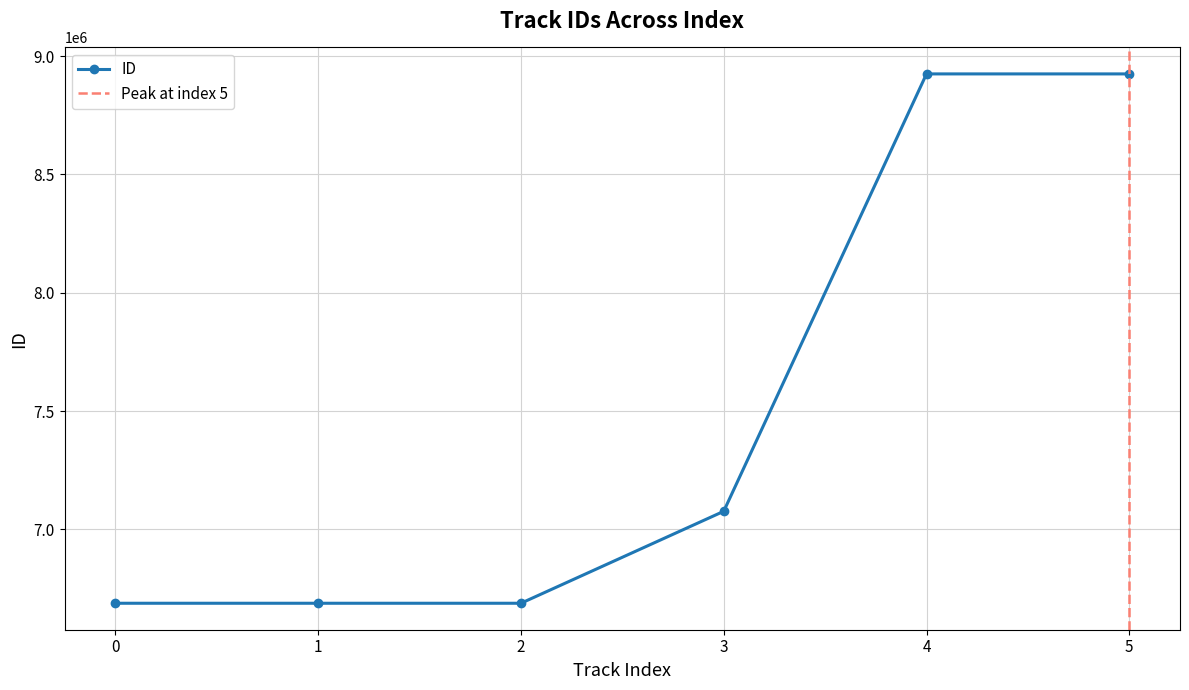

What is the value of the ID point at the 3rd from the left?

6688202